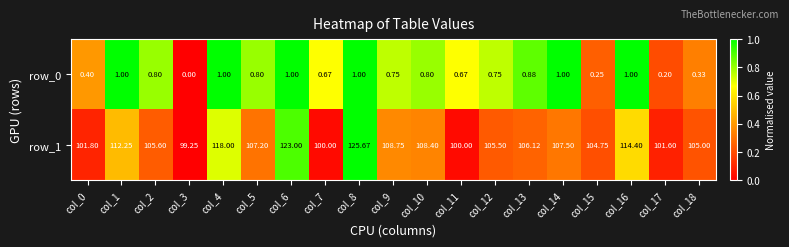

Is the value of row_1 at col_16 greater than the value of row_0 at col_3?

Yes